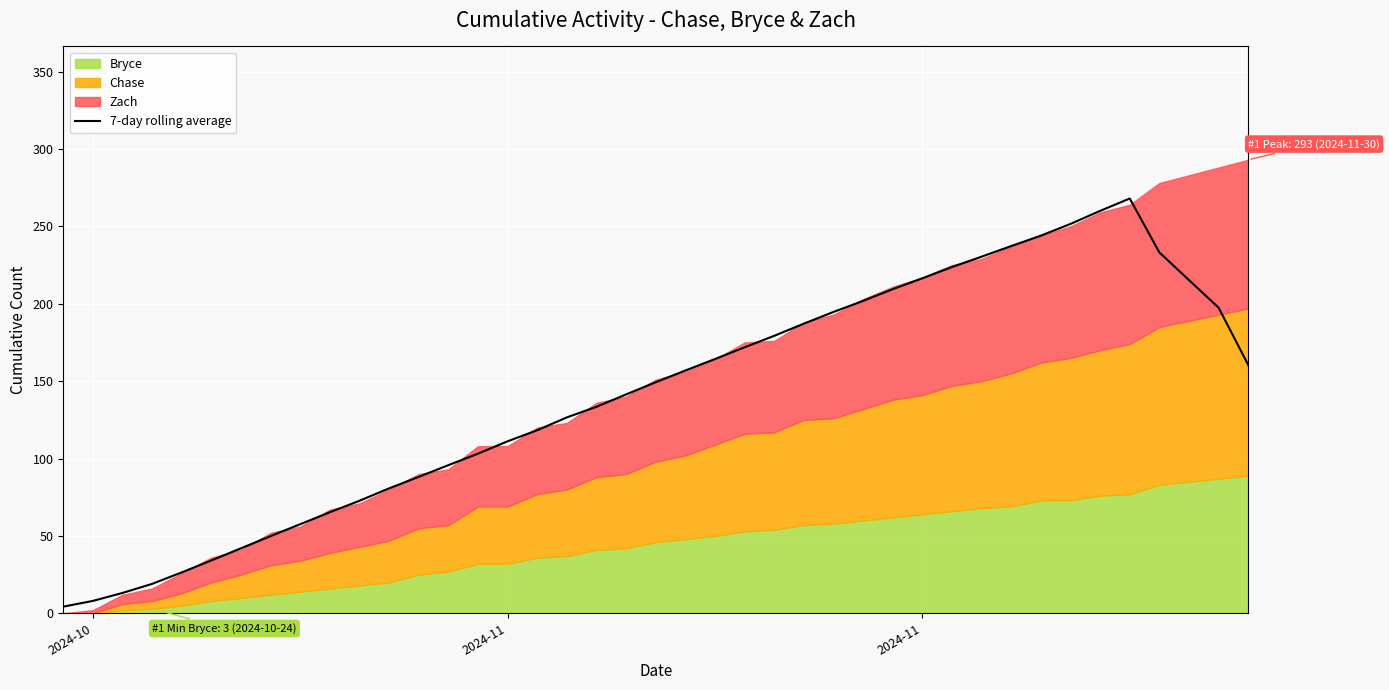

The chart shows a value of 13.1 at 5. True or false?

False